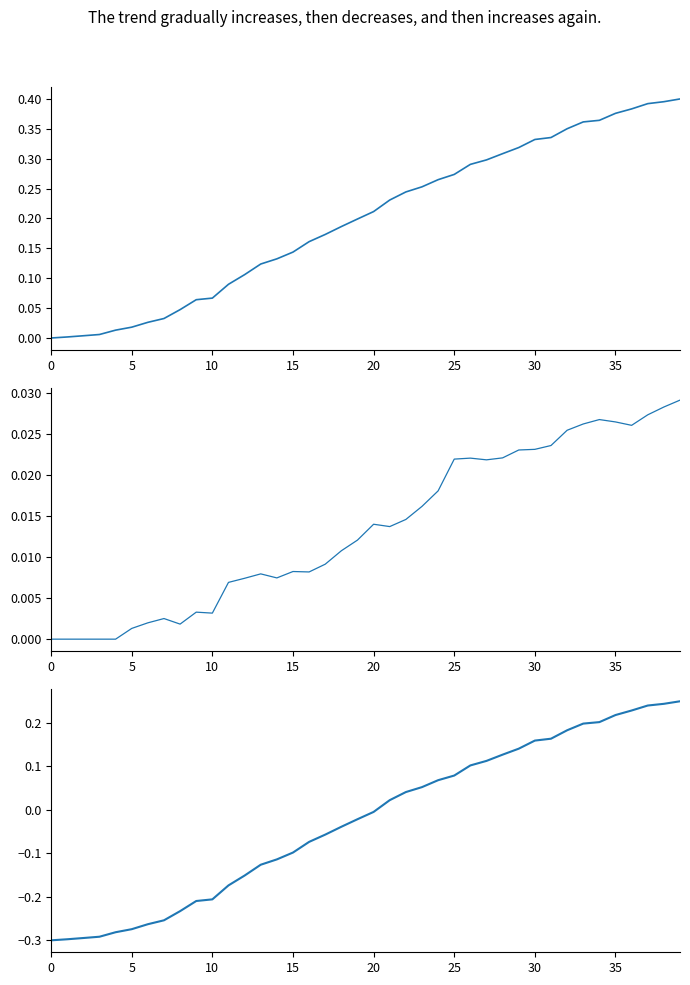

True or false: Active has more than 1 points higher than both neighbors.

False